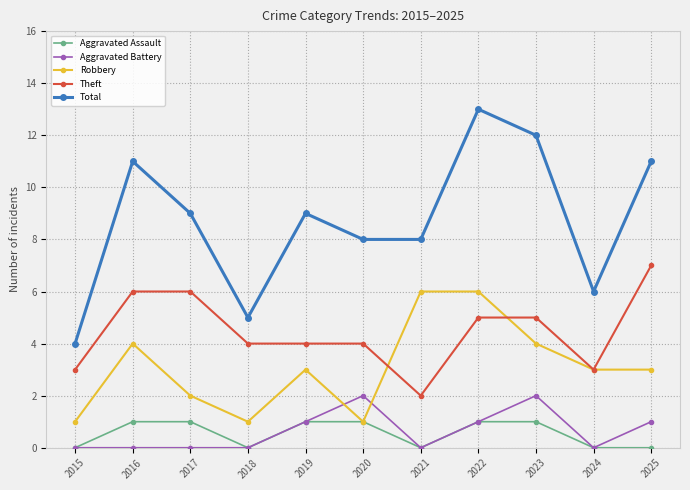

What is the average value of the Aggravated Battery series?

1